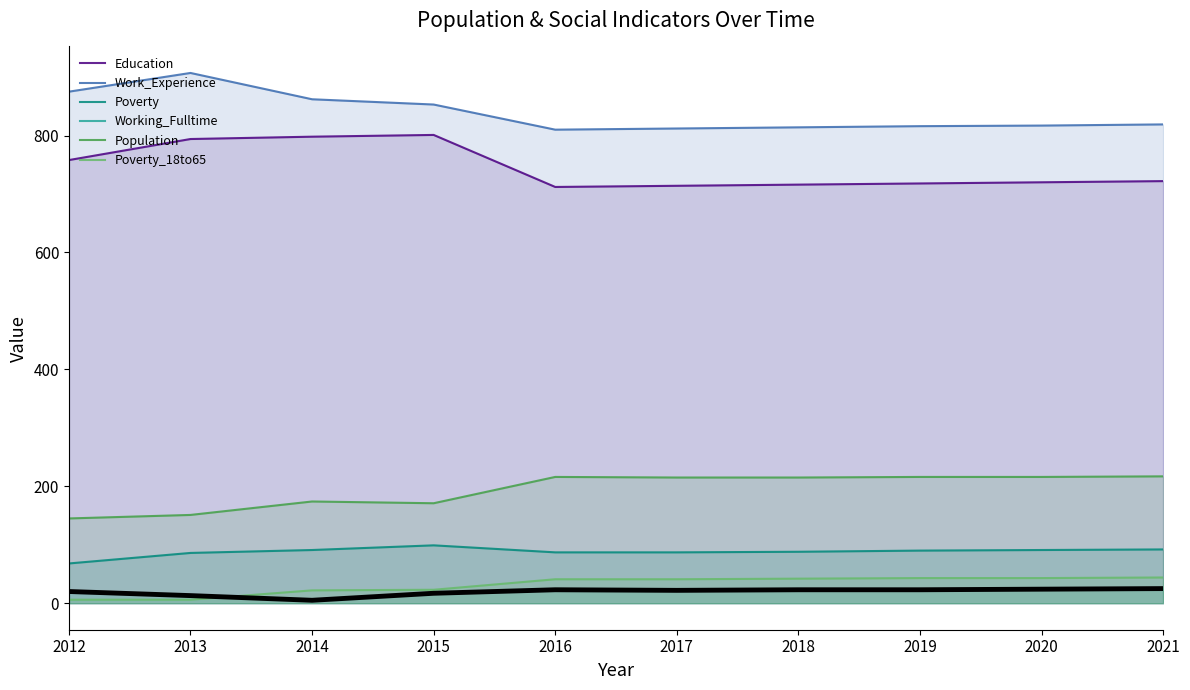

In Work_Experience, how many points are lower than both neighbors (excluding endpoints)?

1